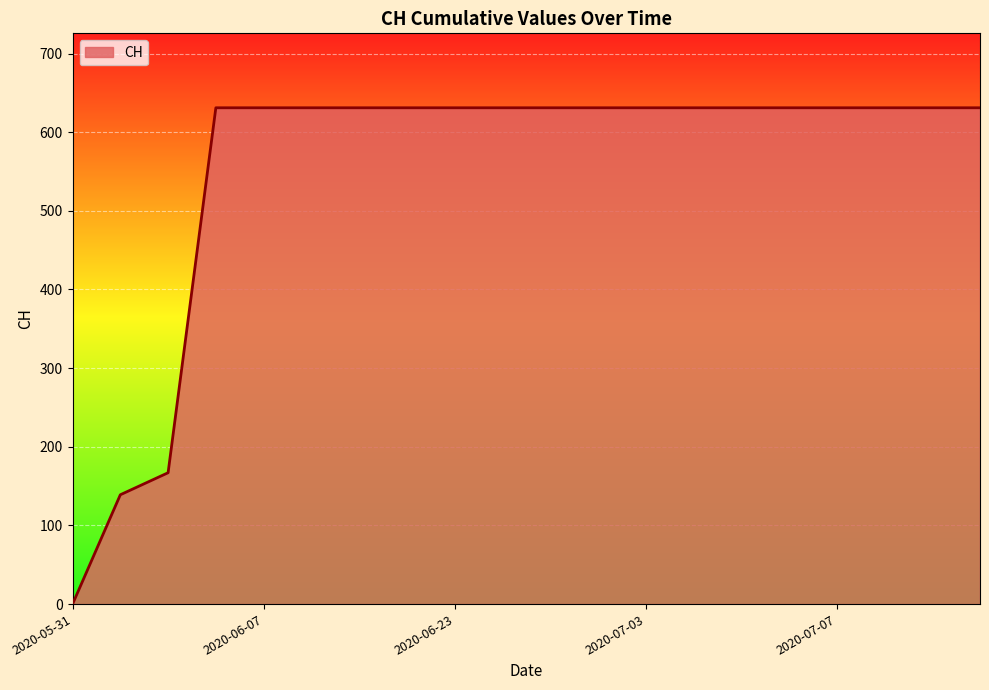

What is the difference between the maximum and second lowest values?

492